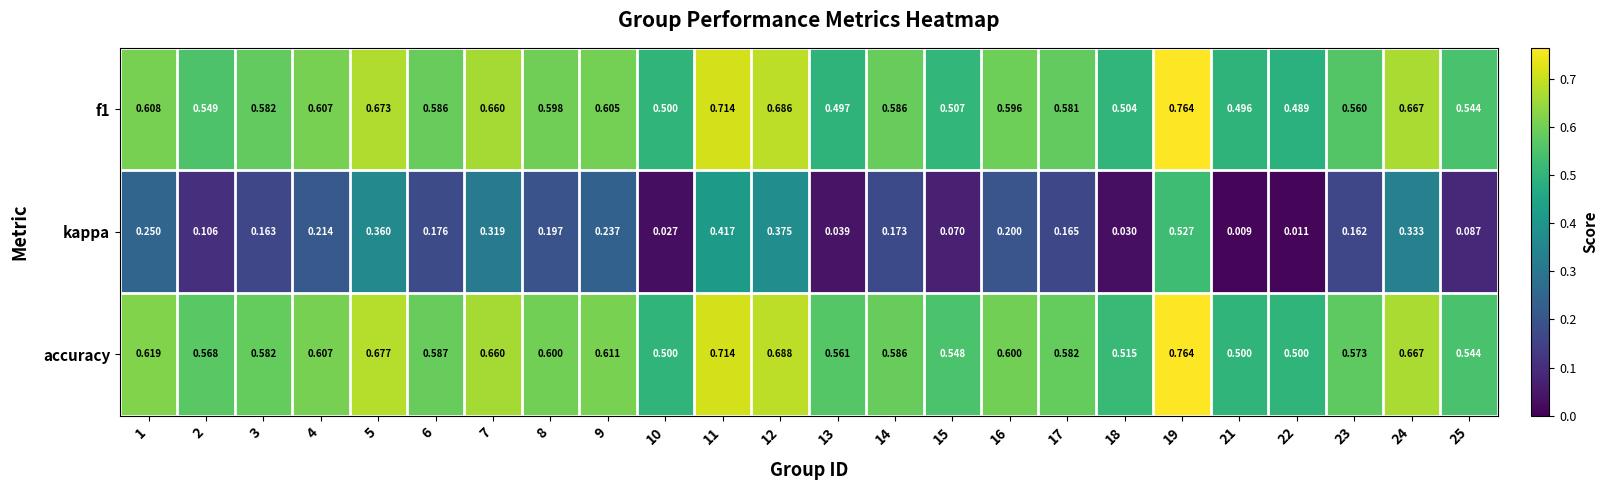

Which series has the widest spread of values?

kappa